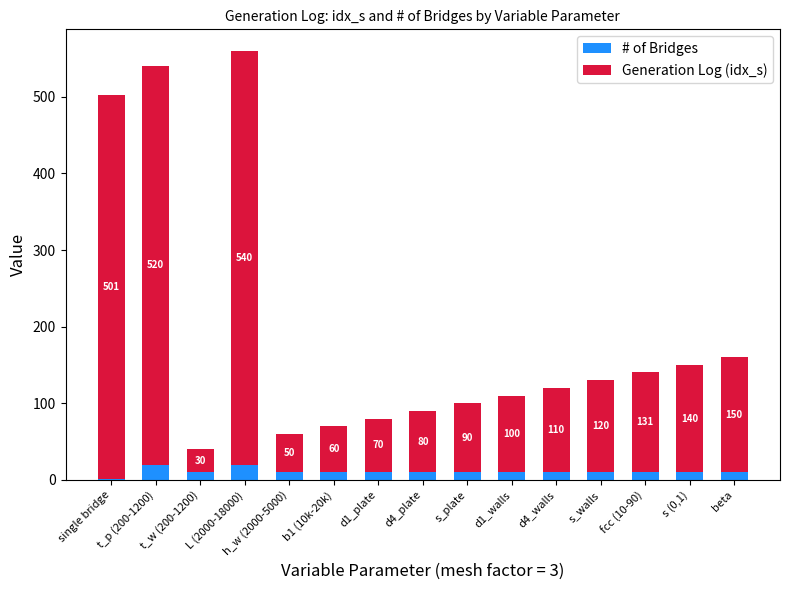

What is the sum of all # of Bridges values?

161